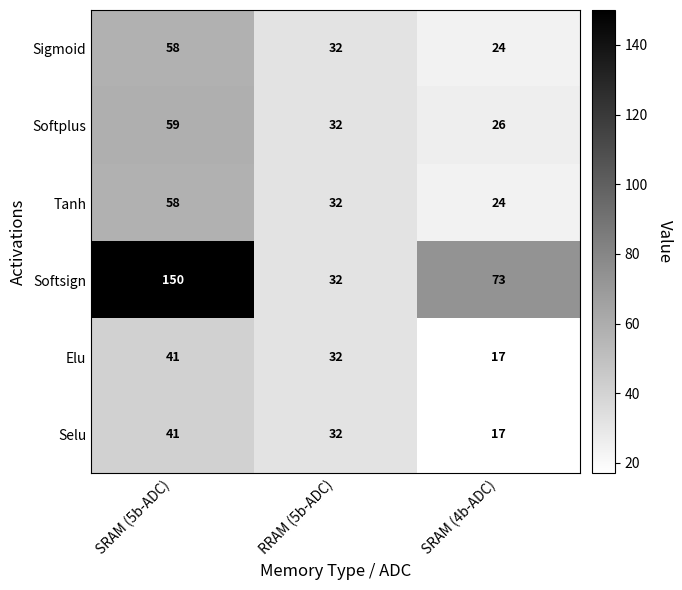

List the labels in order of Tanh value, smallest first.

SRAM (4b-ADC), RRAM (5b-ADC), SRAM (5b-ADC)